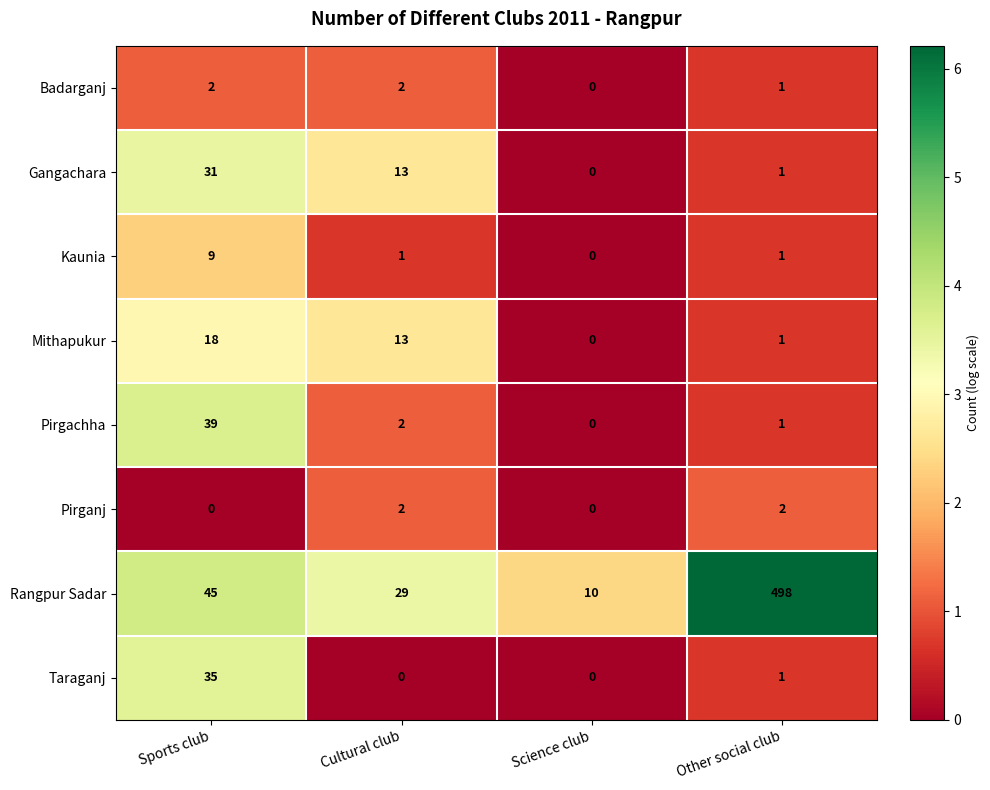

At which label does Taraganj first exceed 1?

Sports club